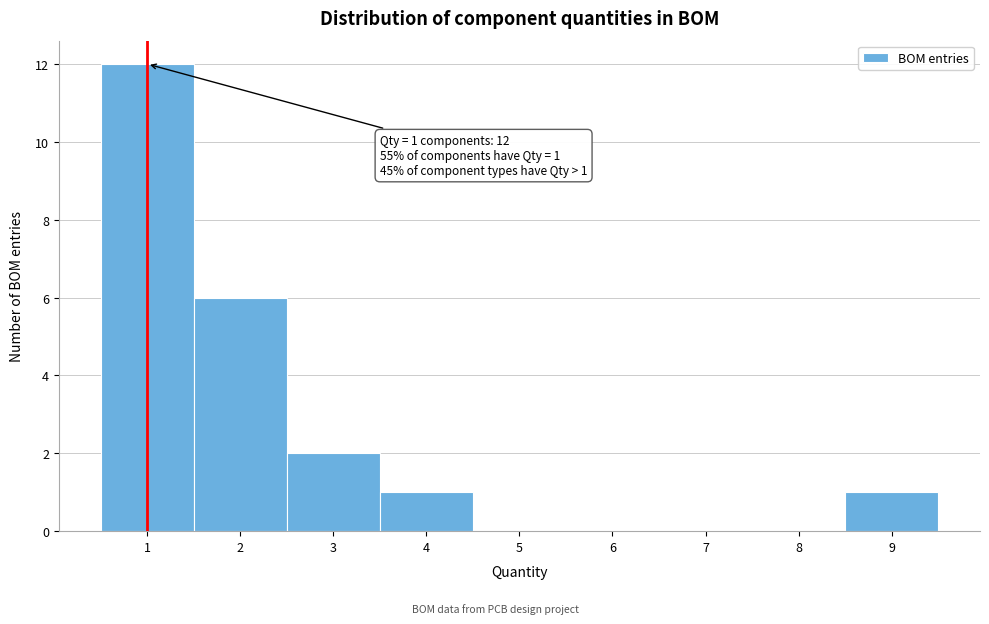

Over which range of the x-axis is the bar tallest?

0.5 to 1.5